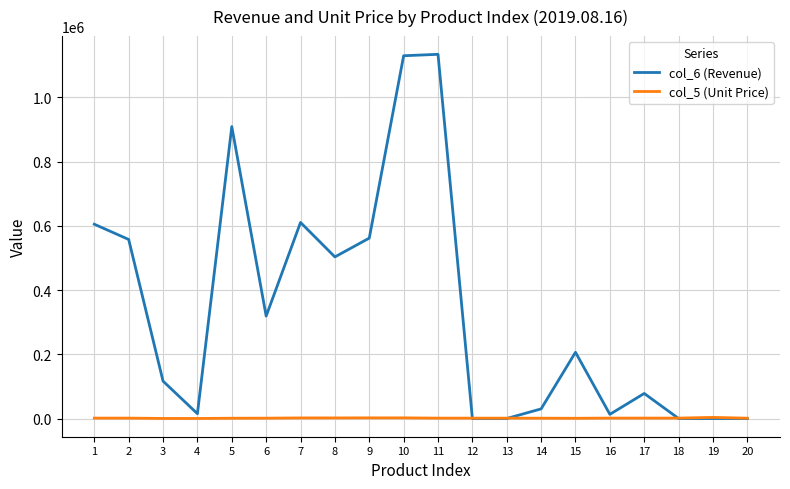

What is the total value across all series at 17?

79300